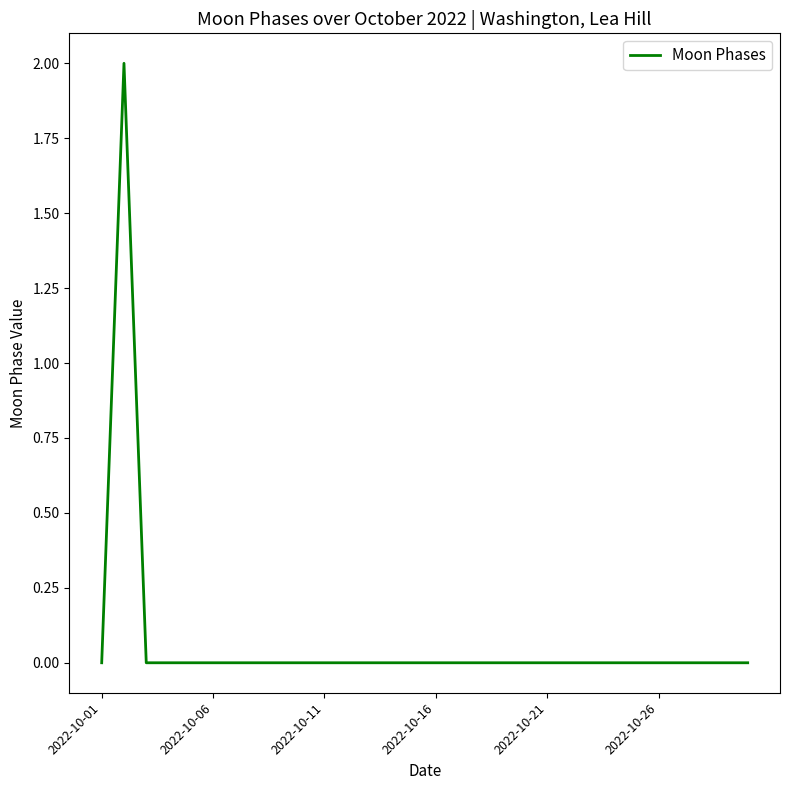

Is this an area chart (filled region under the line)?

No